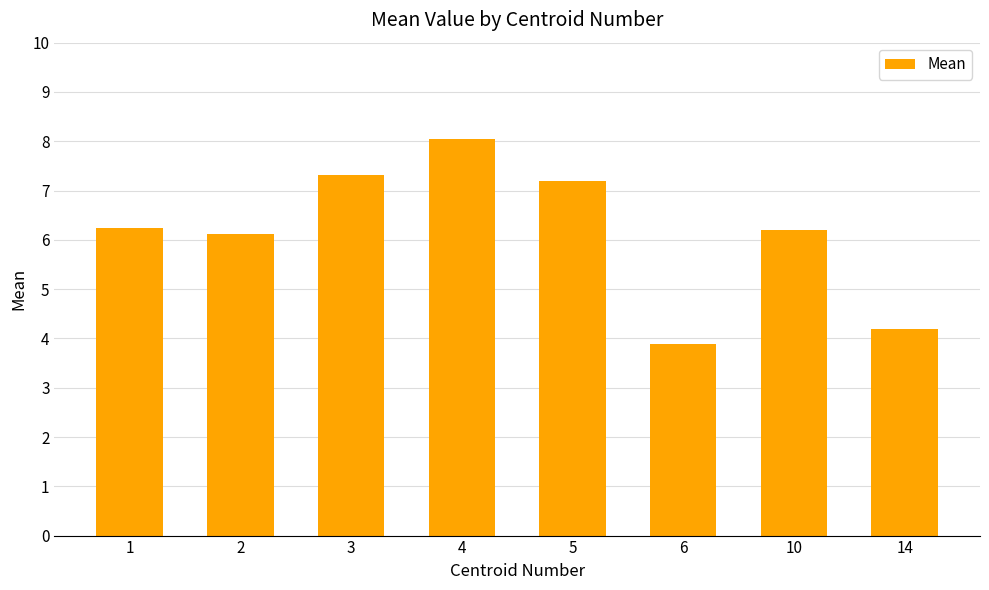

Reading left to right, extract all data points from this chart.

1=6.2	2=6.1	3=7.3	4=8.0	5=7.2	6=3.9	10=6.2	14=4.2